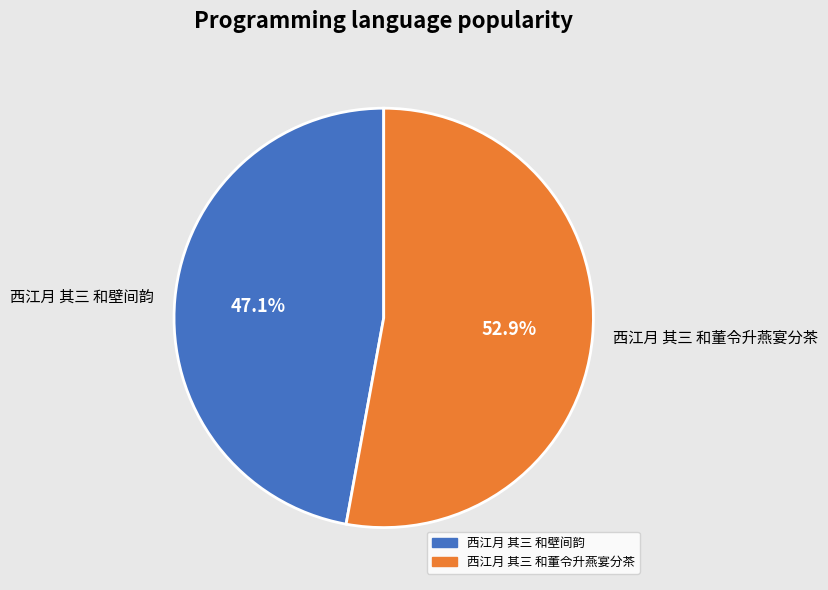

What percentage is the 西江月 其三 和董令升燕宴分茶 slice, to the nearest percent?

53%